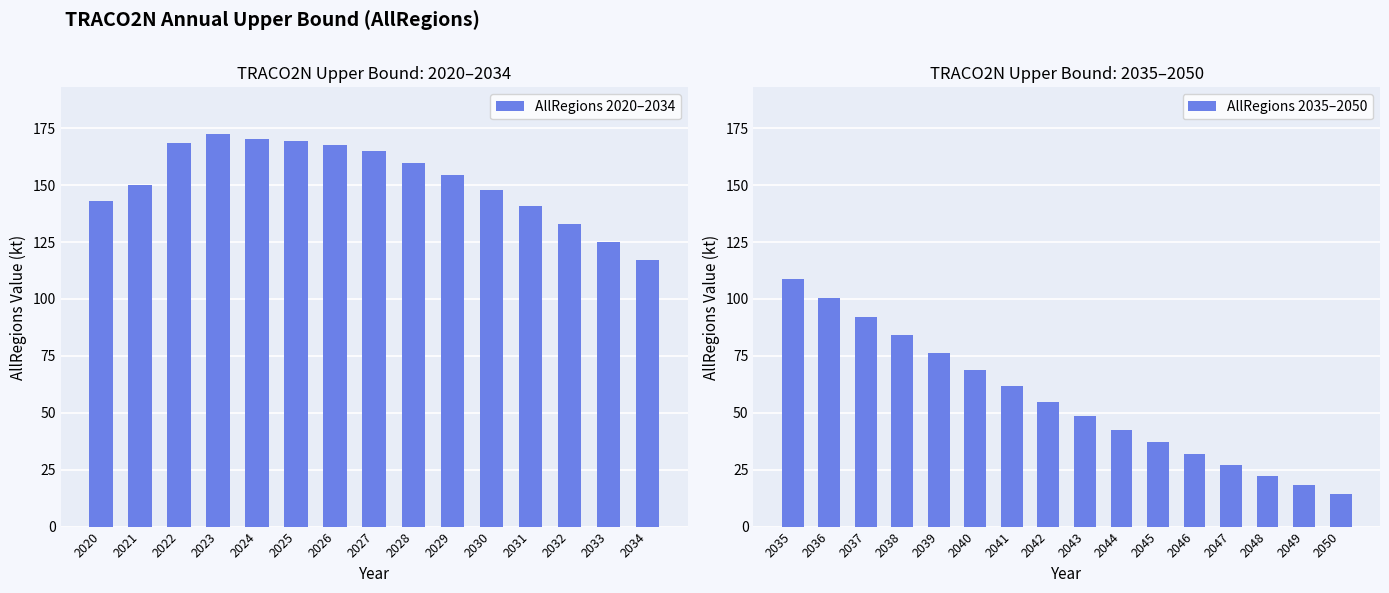

Is it true that AllRegions 2020–2034 equals 74.1 at 2028?

False